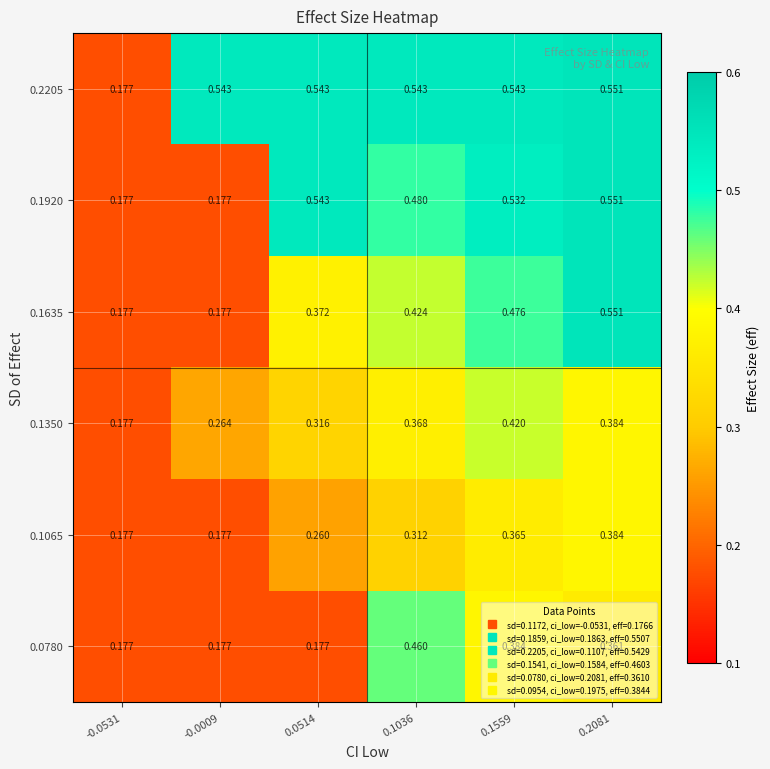

Is the value of 0.1920 at 0.1036 greater than the value of 0.1350 at 0.1036?

Yes